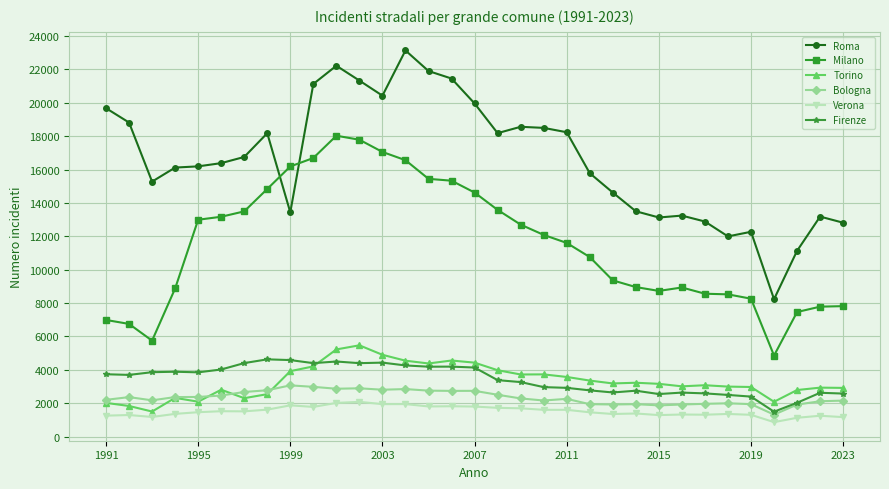

What is the smallest value displayed?

868